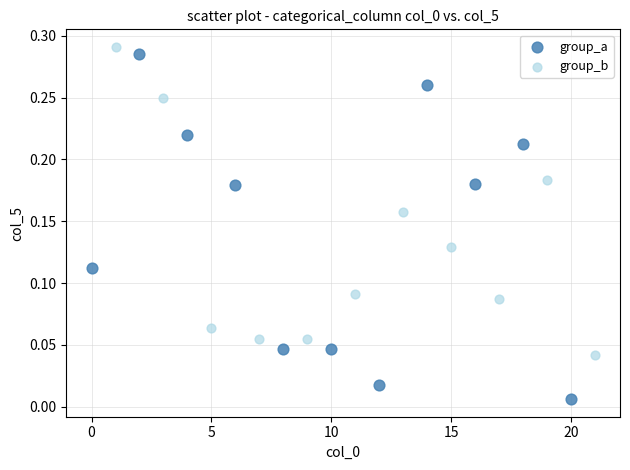

Which series reaches the maximum Y coordinate?

group_b